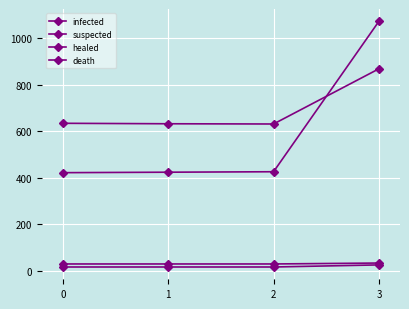

True or false: infected and healed intersect in this chart.

False